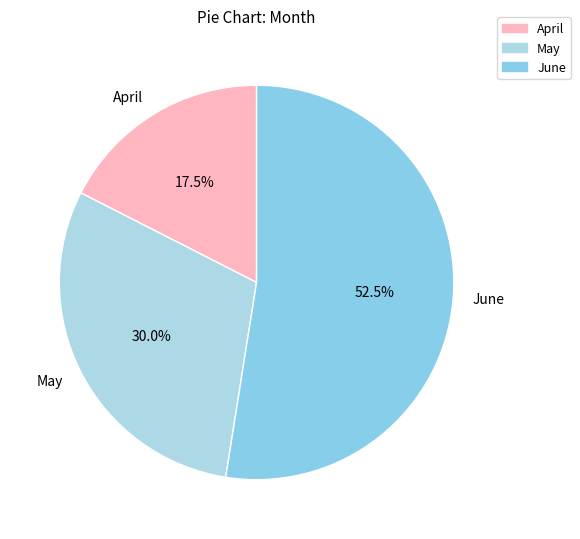

Combined, what portion of the pie is April and June?

70.0%